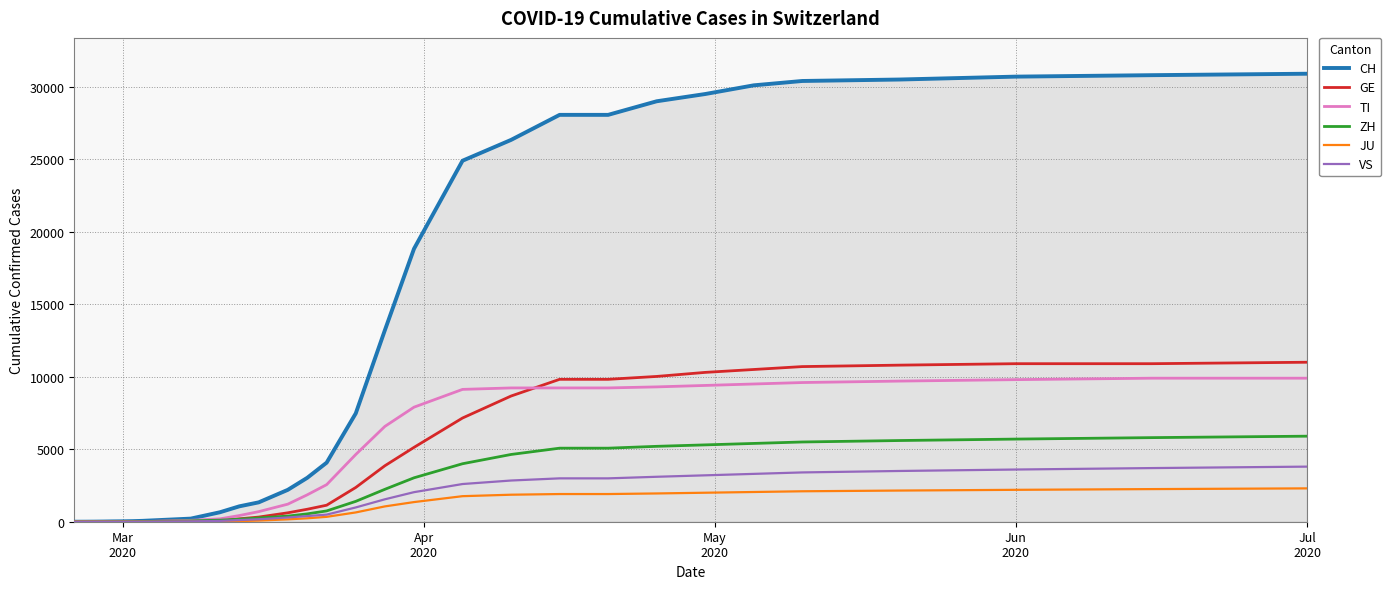

Does the chart have visible grid lines?

Yes